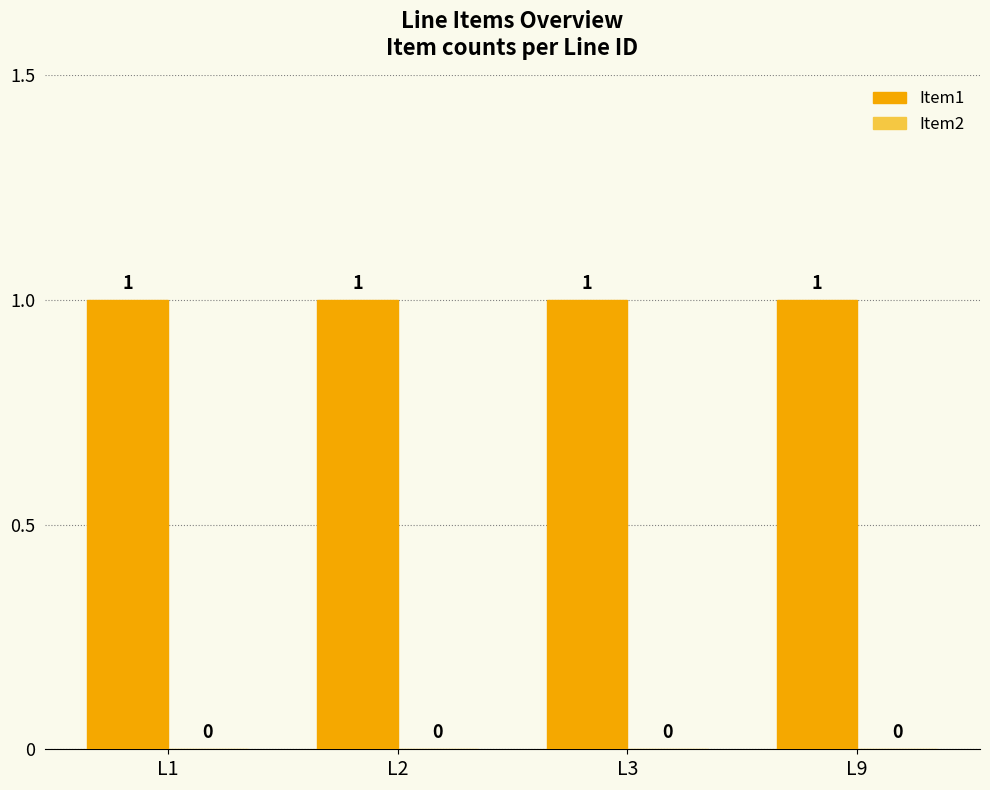

At L3, list the series in order from smallest to largest.

Item2, Item1